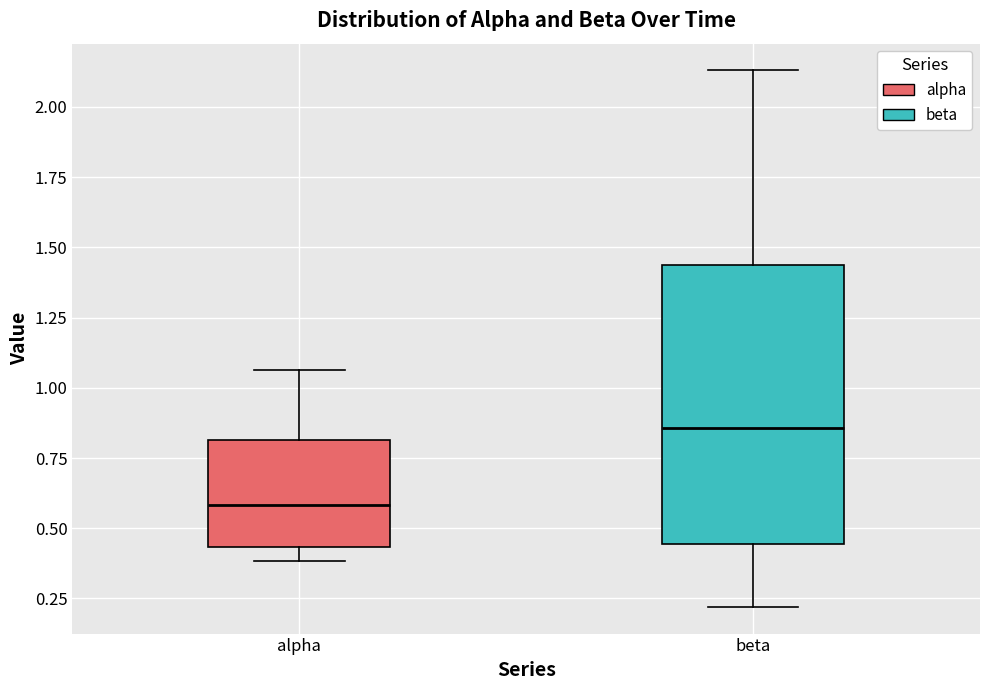

Which box is the tallest, from its lower edge to its upper edge?

beta